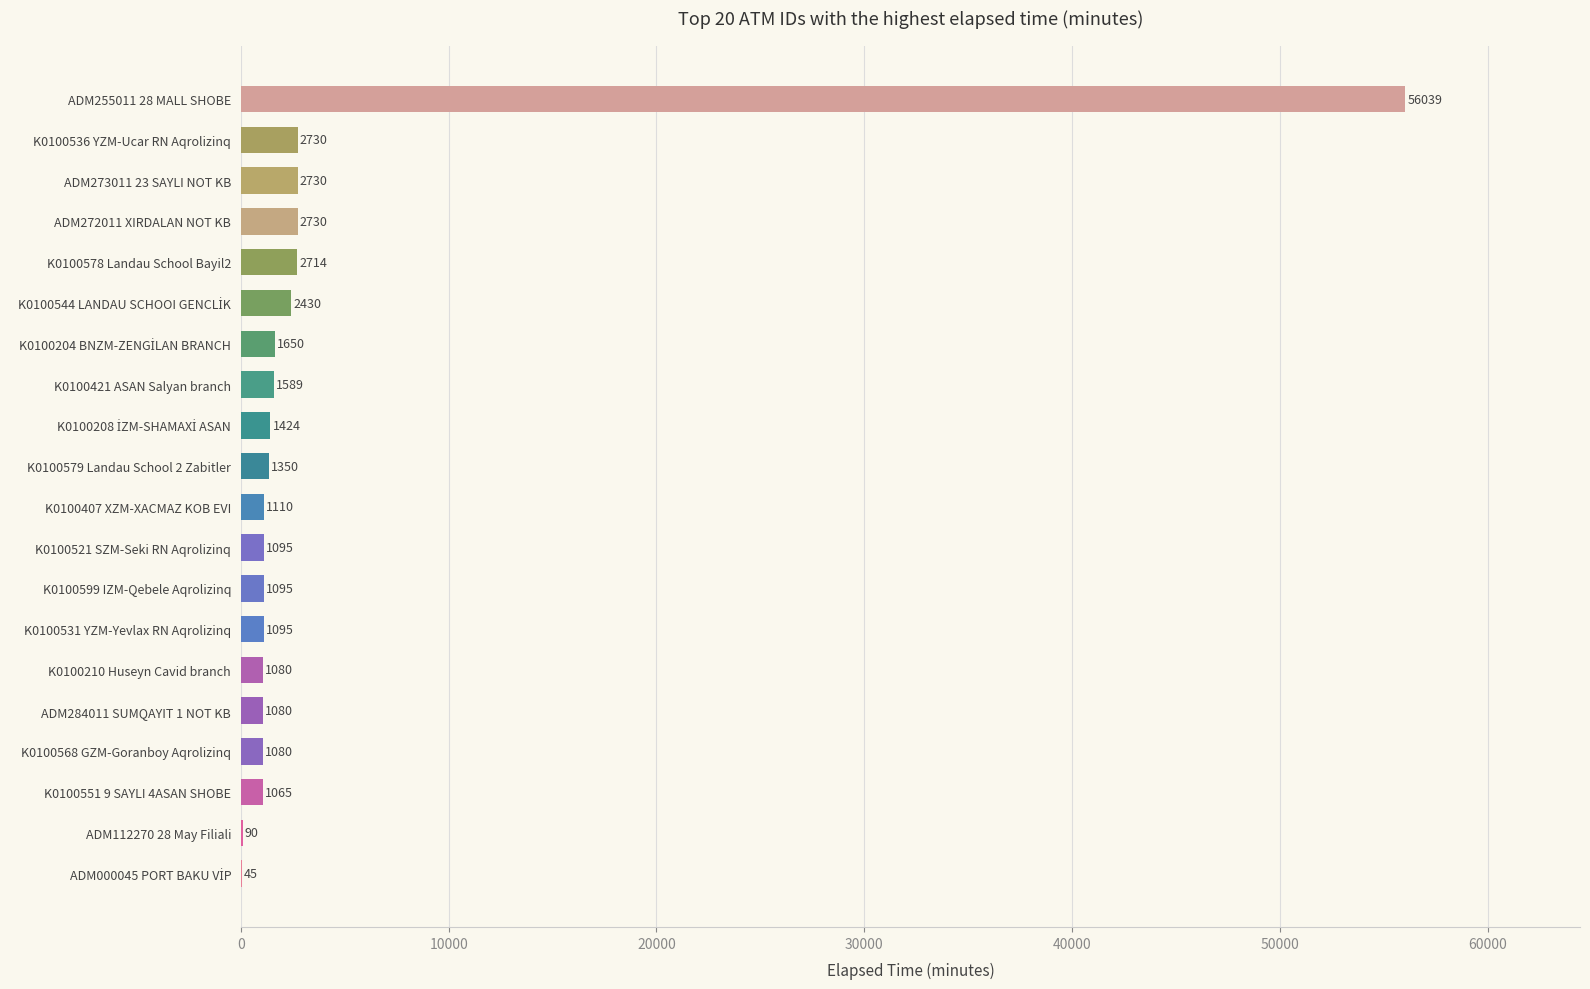

Is it true that the value at K0100210 Huseyn Cavid branch is 1080?

True